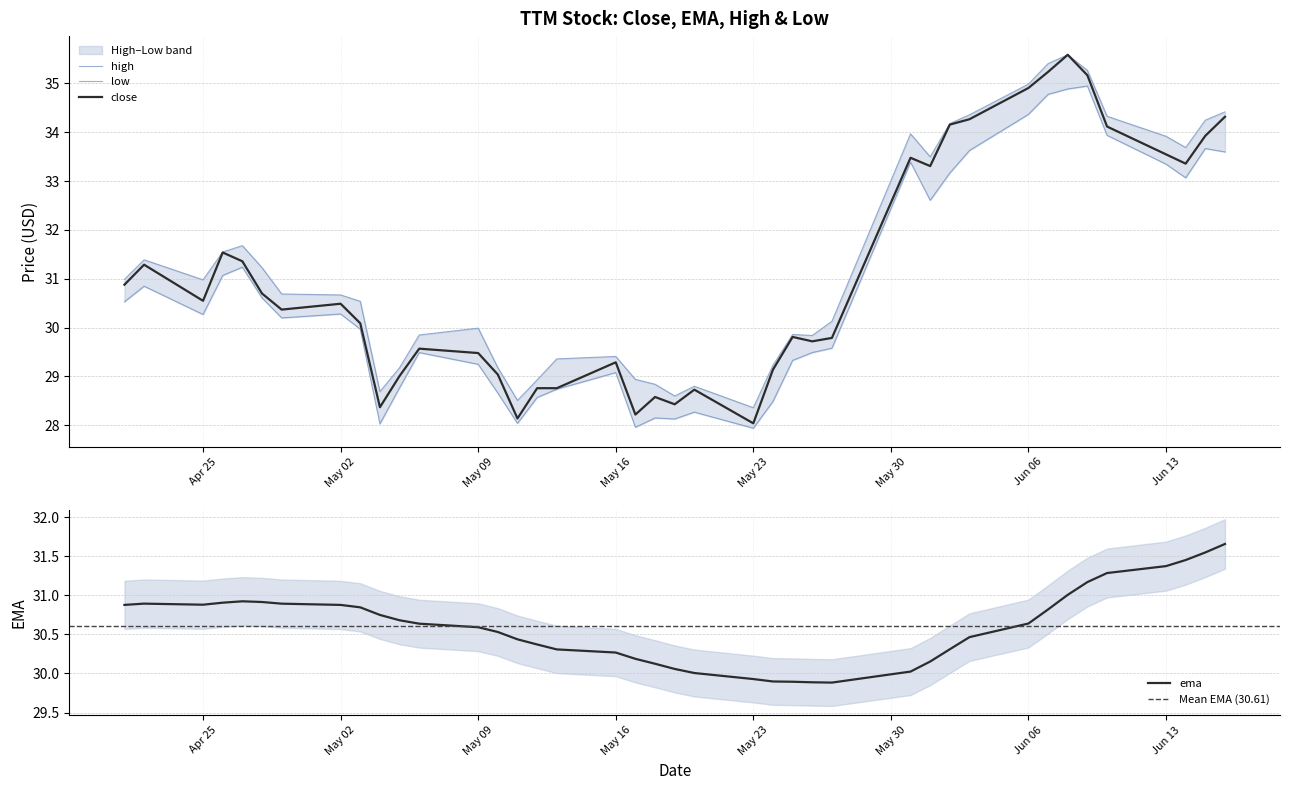

Which series has the largest total across all categories?

high